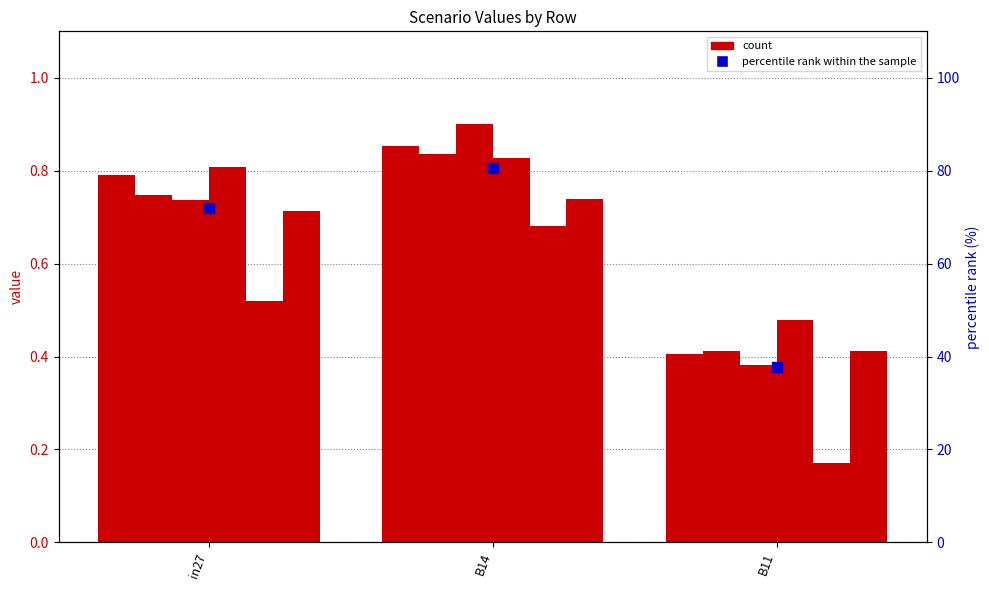

Which has a higher value, B14 or B11?

B14